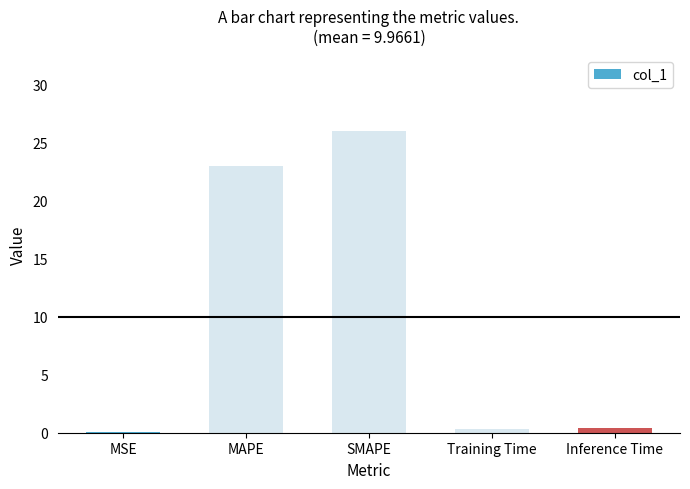

How many series are shown in this chart?

1